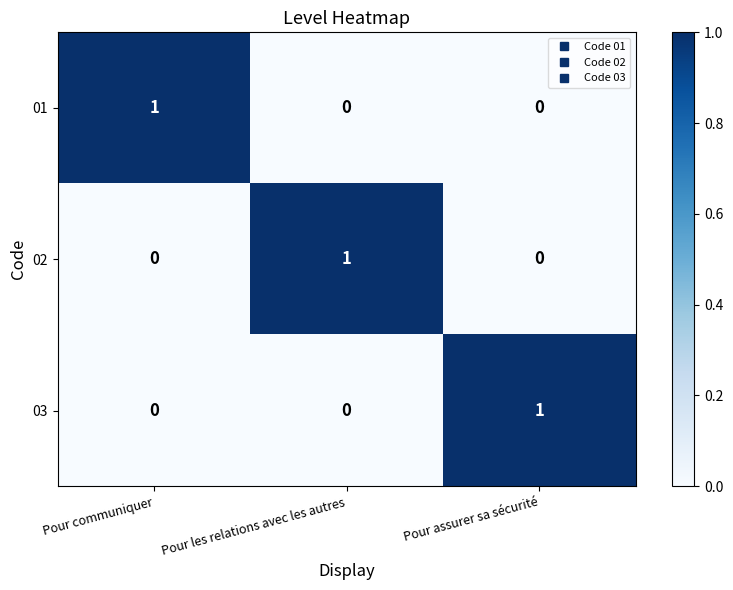

The value of 02 at Pour communiquer is 0. True or false?

True